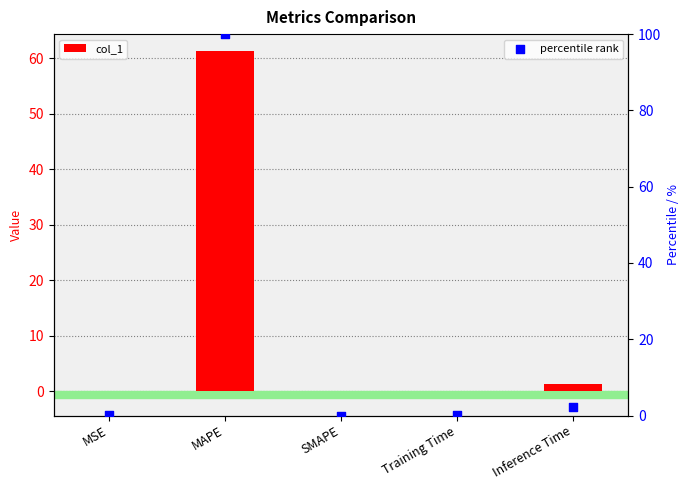

Which series has the largest Y range (max minus min)?

percentile rank